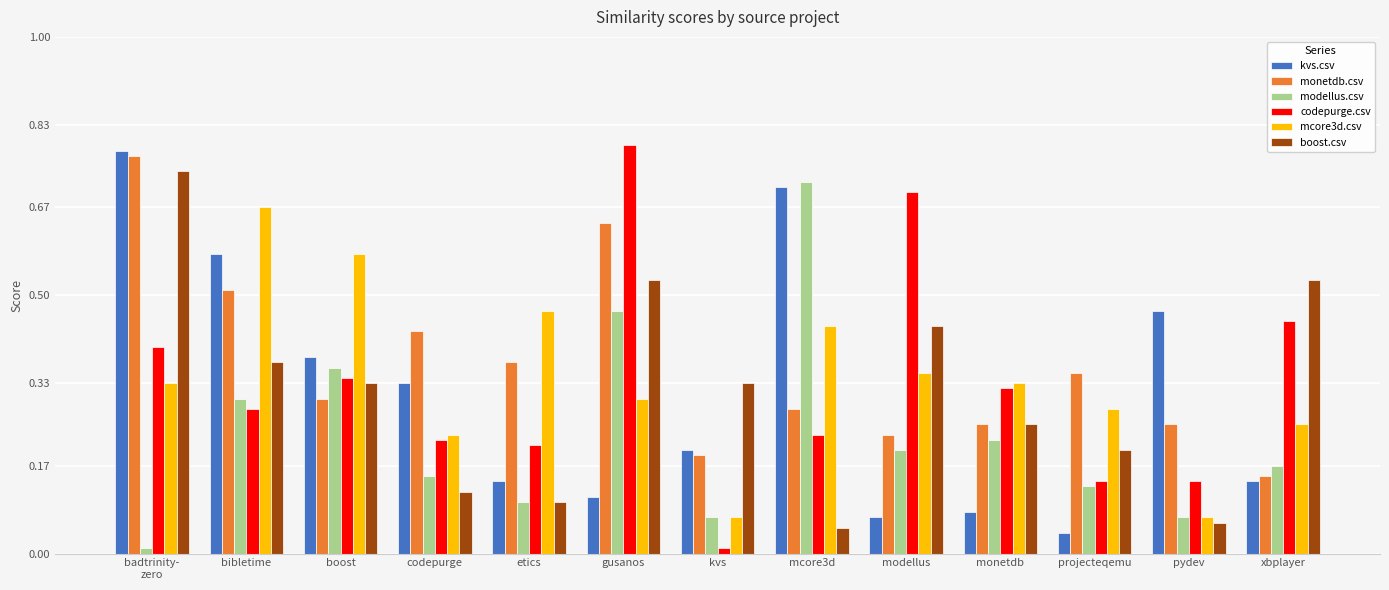

What are all the series names shown in the legend?

kvs.csv, monetdb.csv, modellus.csv, codepurge.csv, mcore3d.csv, boost.csv